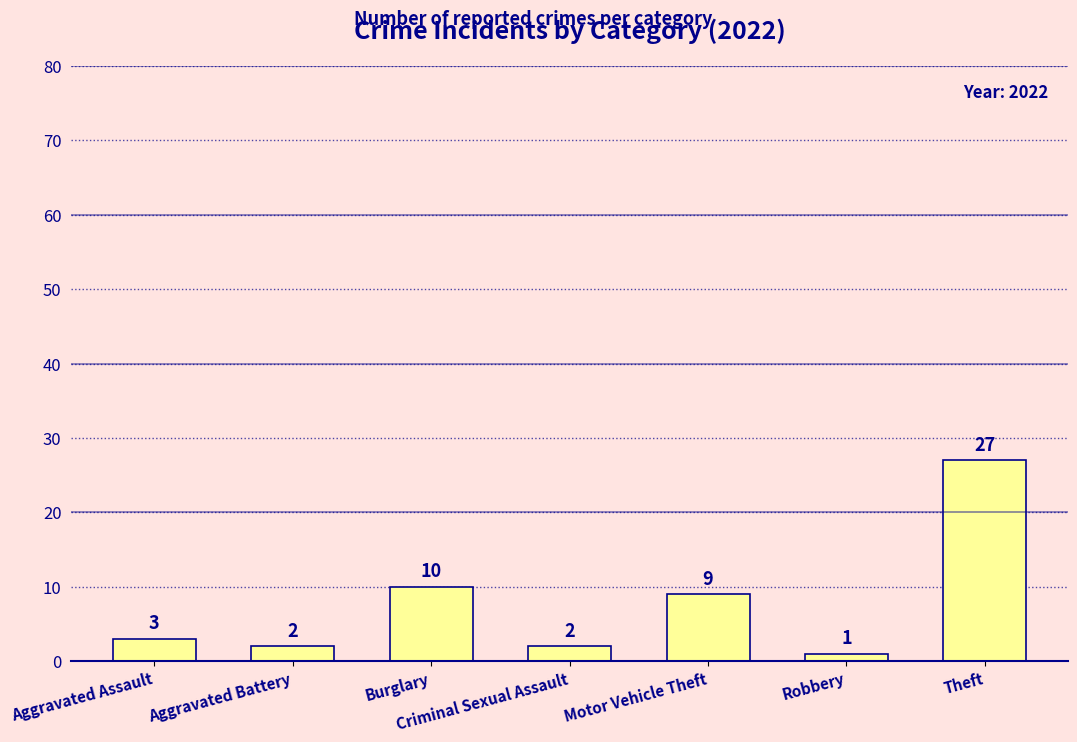

Are the bars horizontal?

No